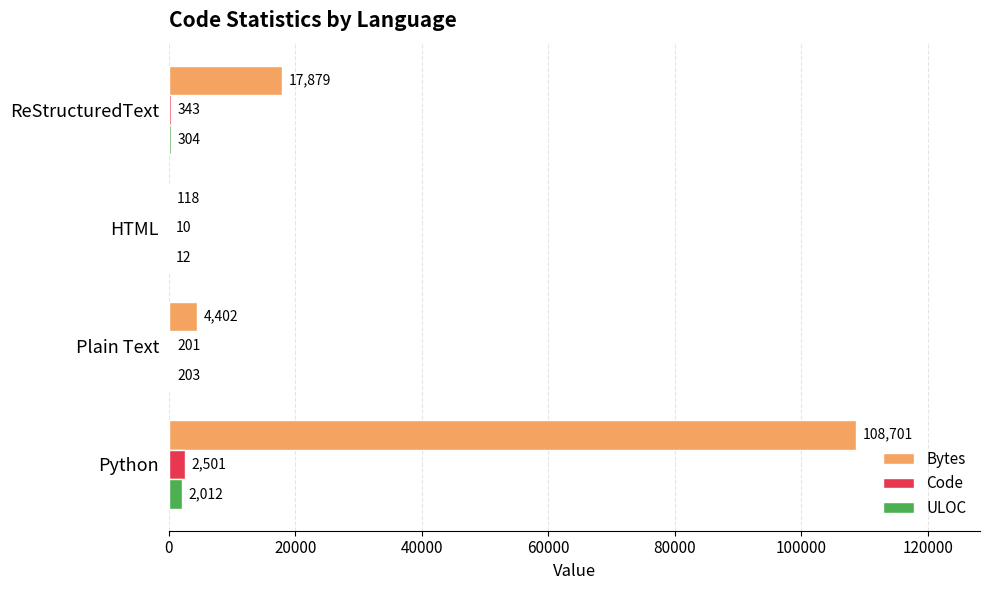

At which category does the chart reach its peak across all series?

Python